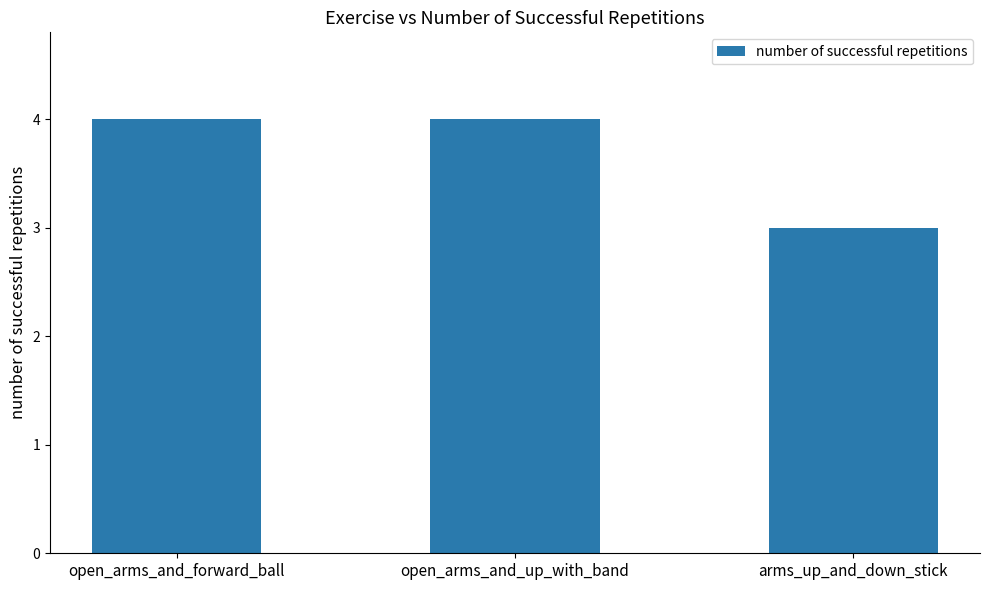

Which label corresponds to the smallest value in the chart?

arms_up_and_down_stick